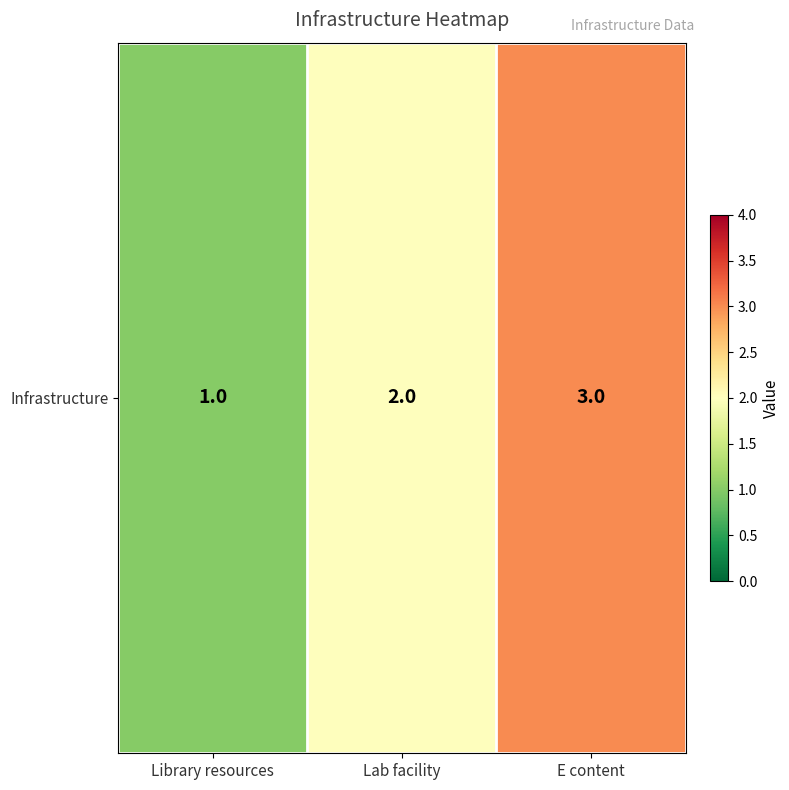

Reading right to left, transcribe all the data shown in this chart.

E content=3	Lab facility=2	Library resources=1